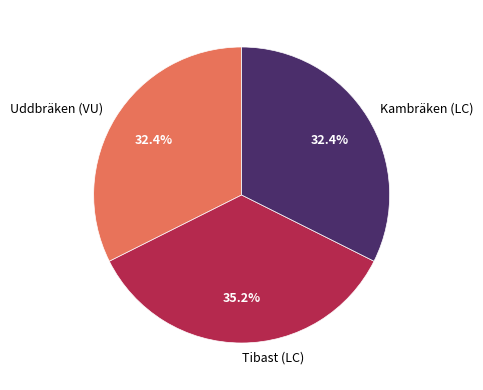

How many slices are in this pie chart?

3